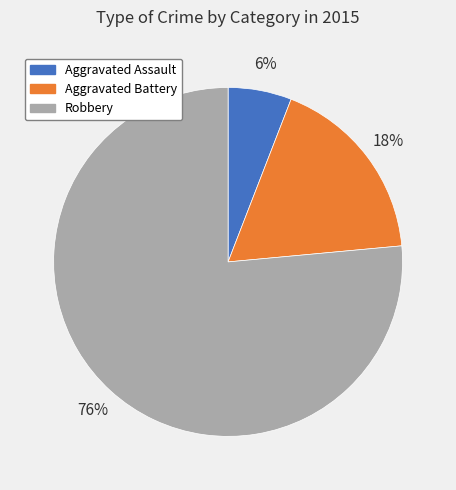

To the nearest percent, what is the difference between the Aggravated Battery and Aggravated Assault slice percentages?

12%